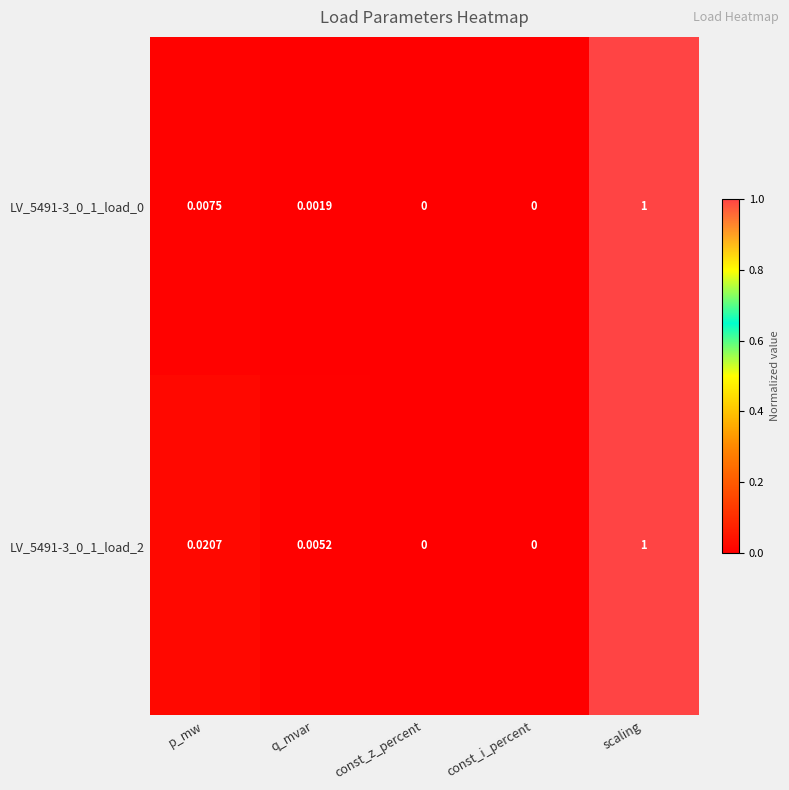

At which category is the sum across all series the highest?

scaling